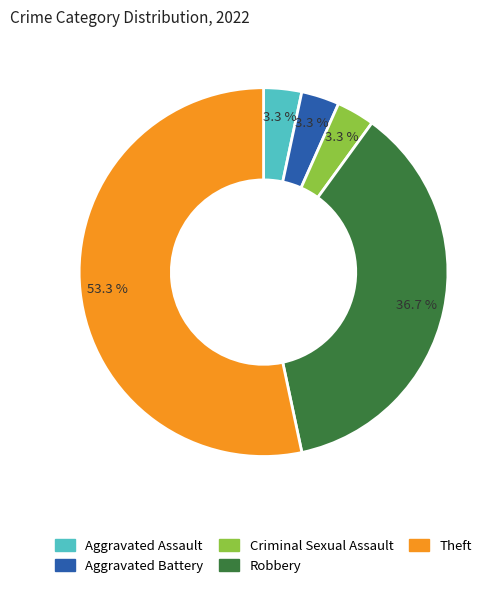

What is the majority slice?

Theft